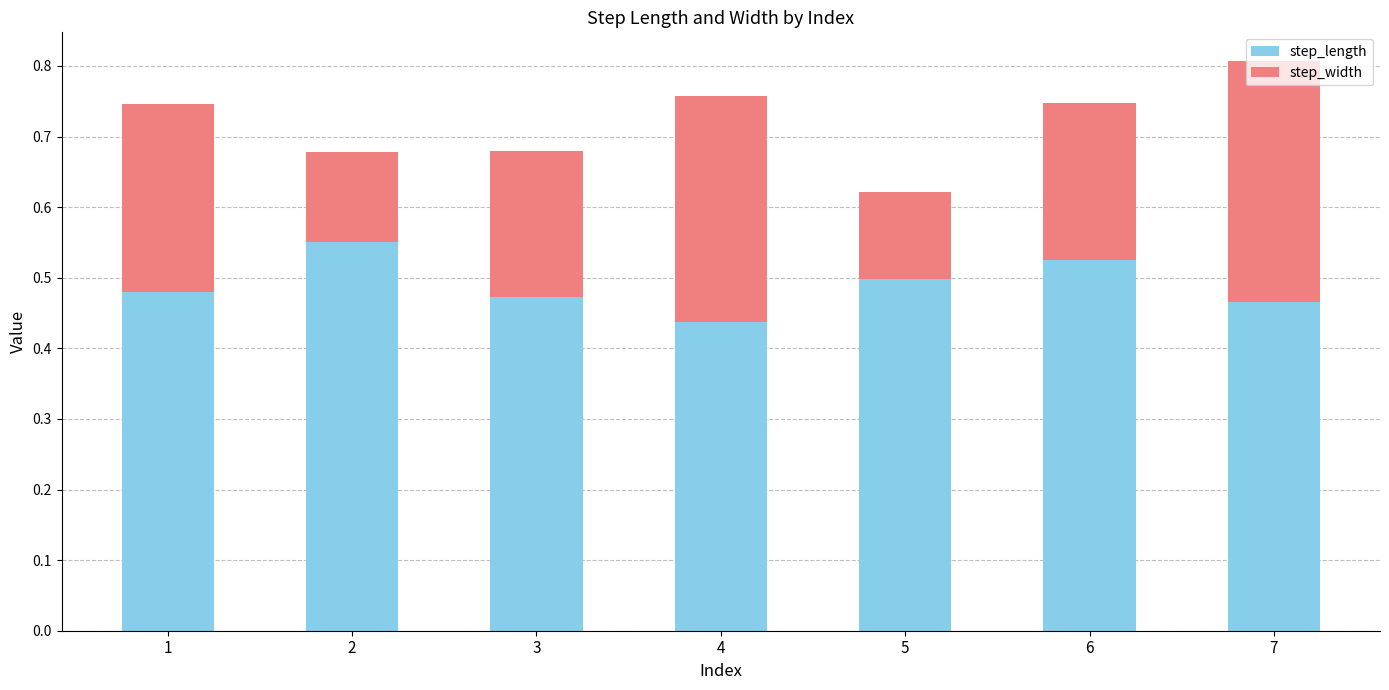

At which category is the sum across all series the highest?

7